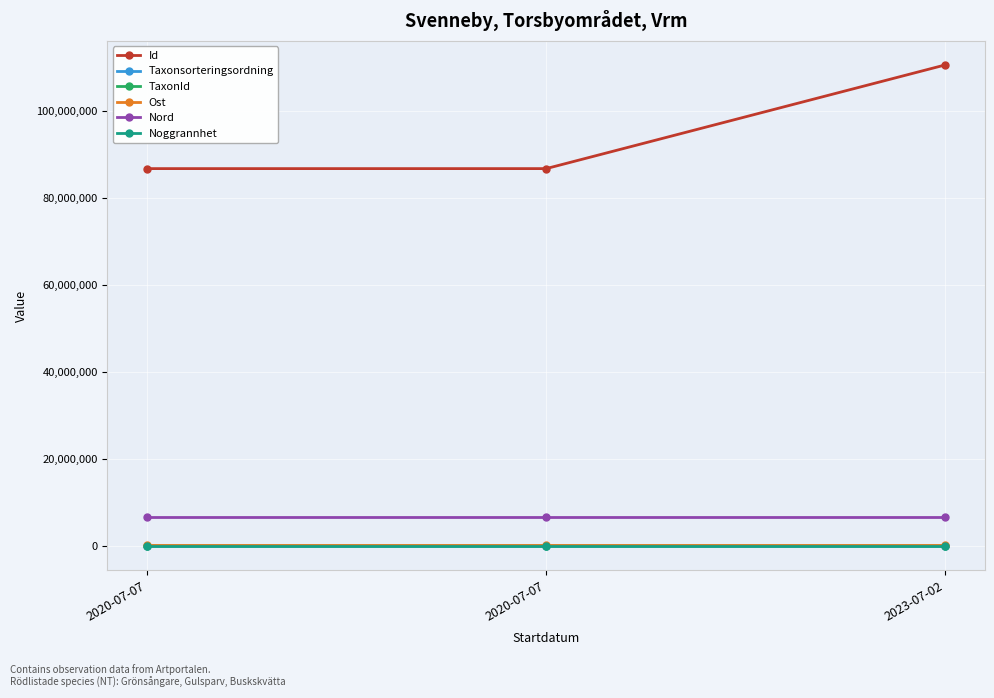

True or false: Ost has a value of 161218.6 at 2020-07-07.

False